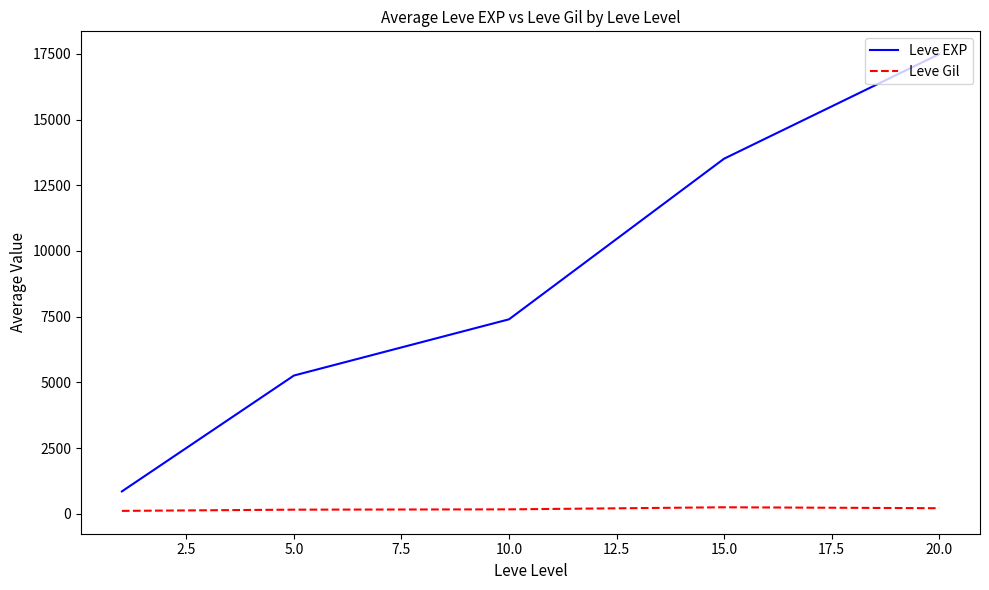

Which series has the largest total across all categories?

Leve EXP